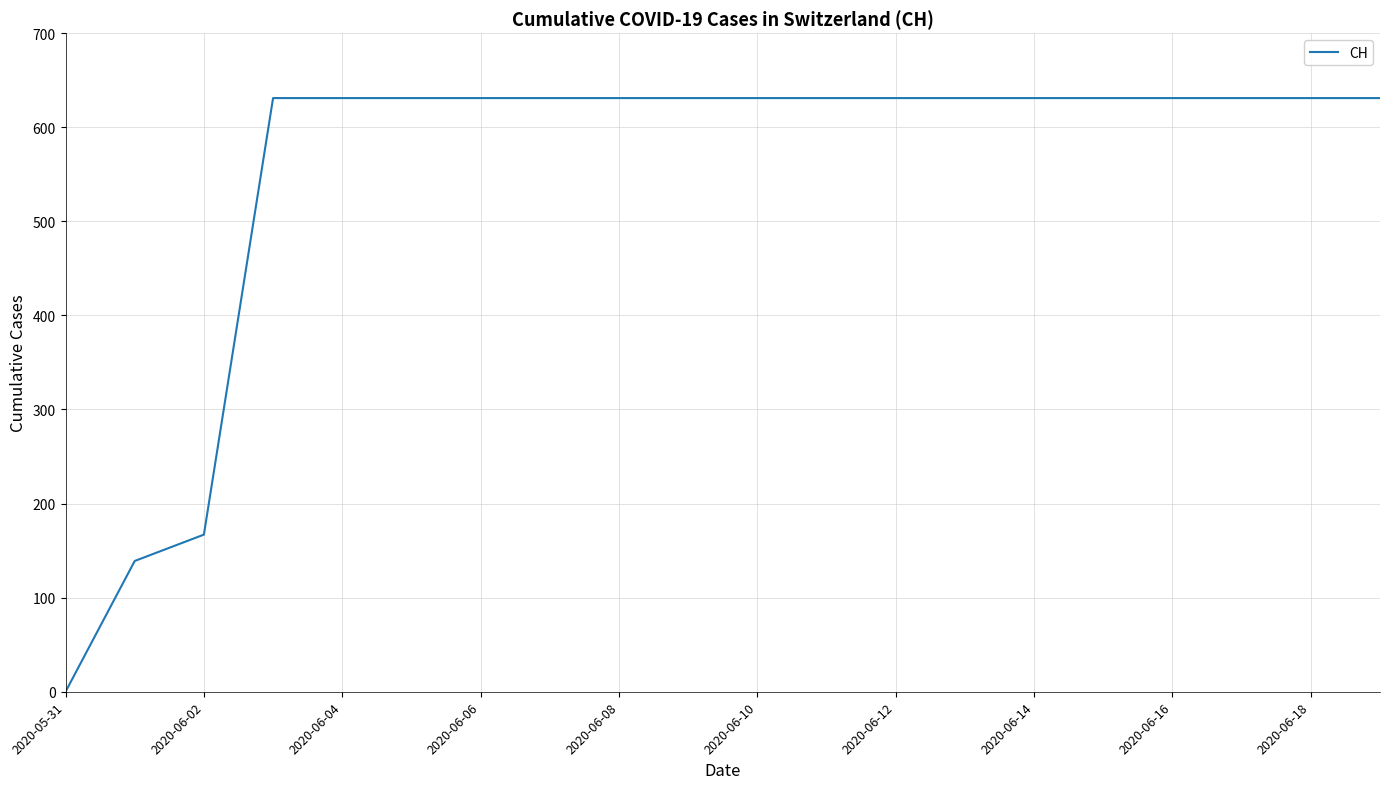

What is the difference between the maximum and minimum values?

631